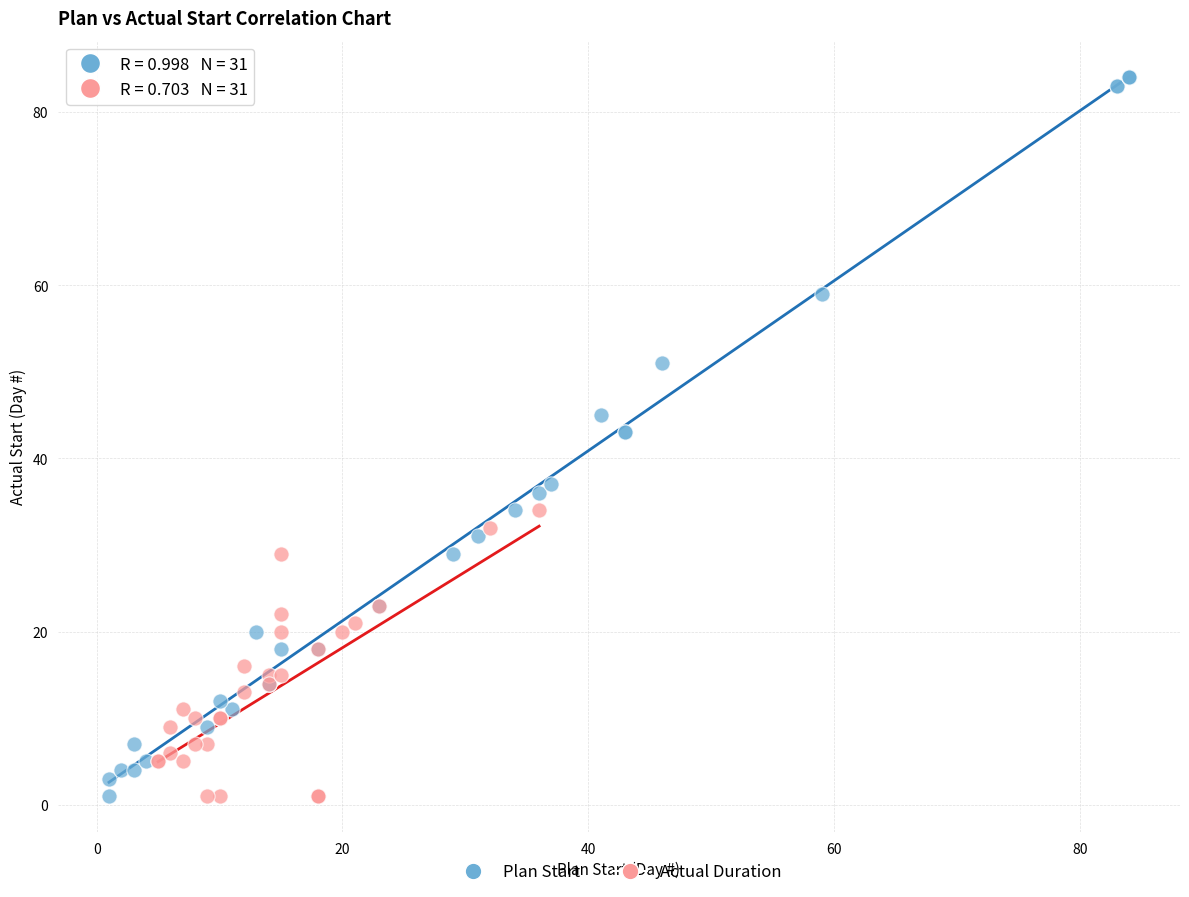

Which series contains the highest Y value?

Plan Start